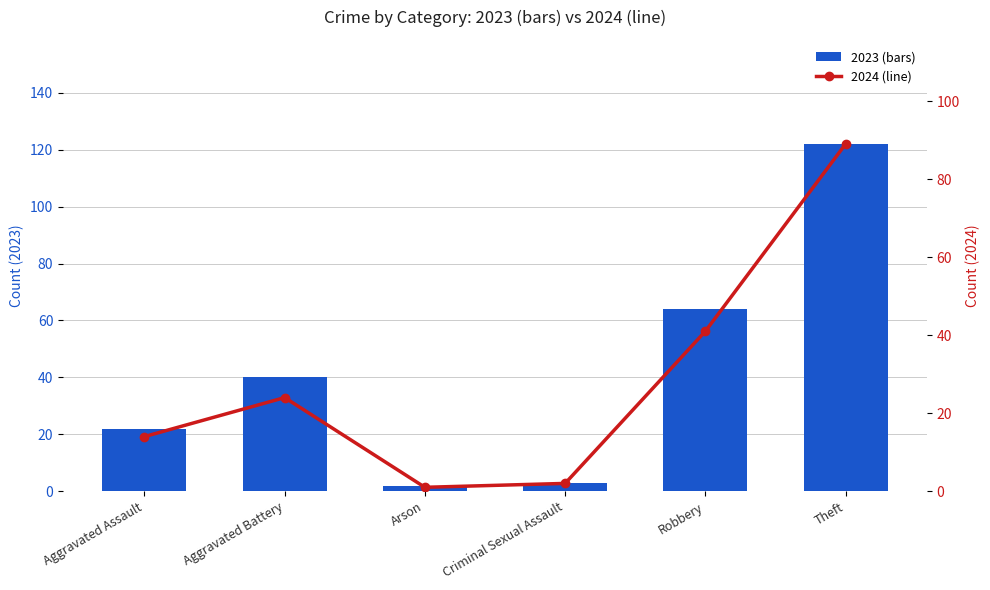

What is the label of the 1st bar from the left?

Aggravated Assault